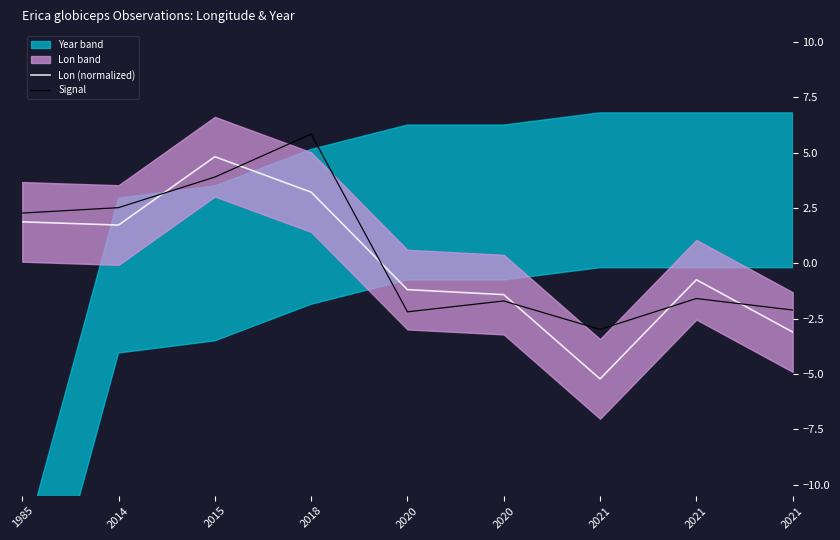

Does the chart have visible grid lines?

No